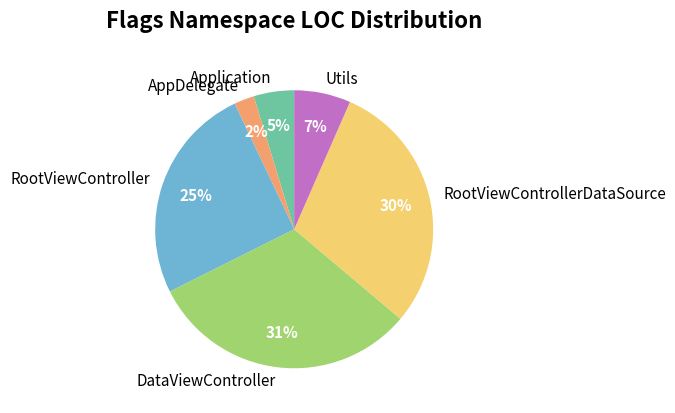

Is the sum of Utils and RootViewControllerDataSource greater than half?

No